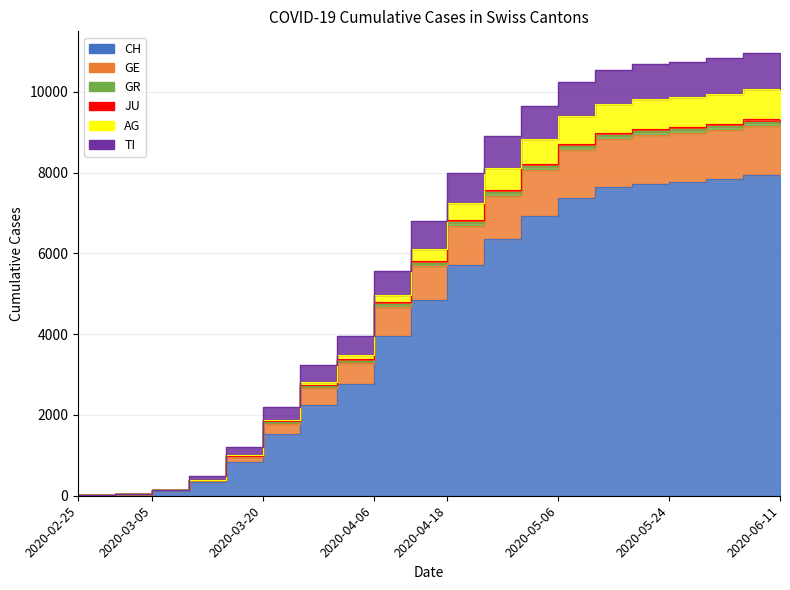

What is the average value of the JU series?

5710